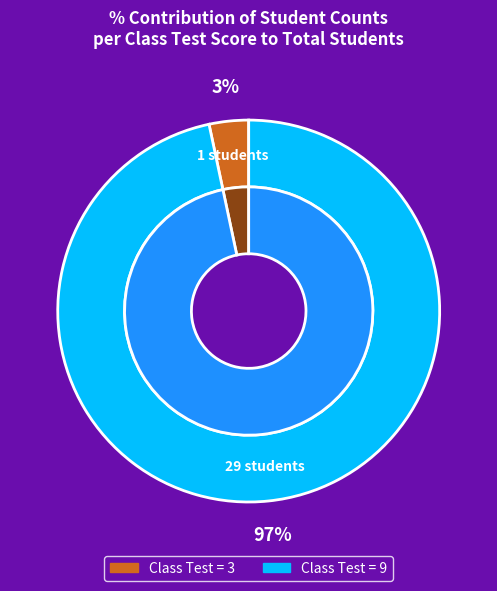

Is Class Test Marks = 9 the majority of the pie?

Yes